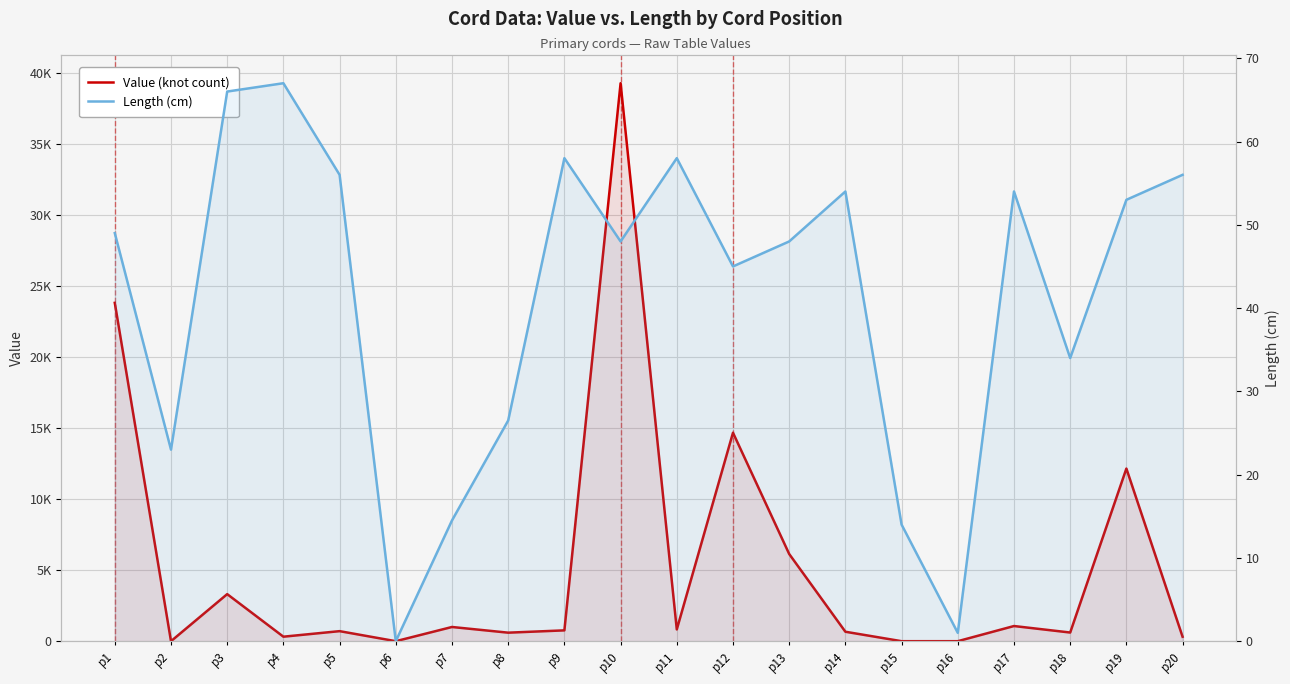

Is it true that Length (cm) equals 58.0 at p9?

True